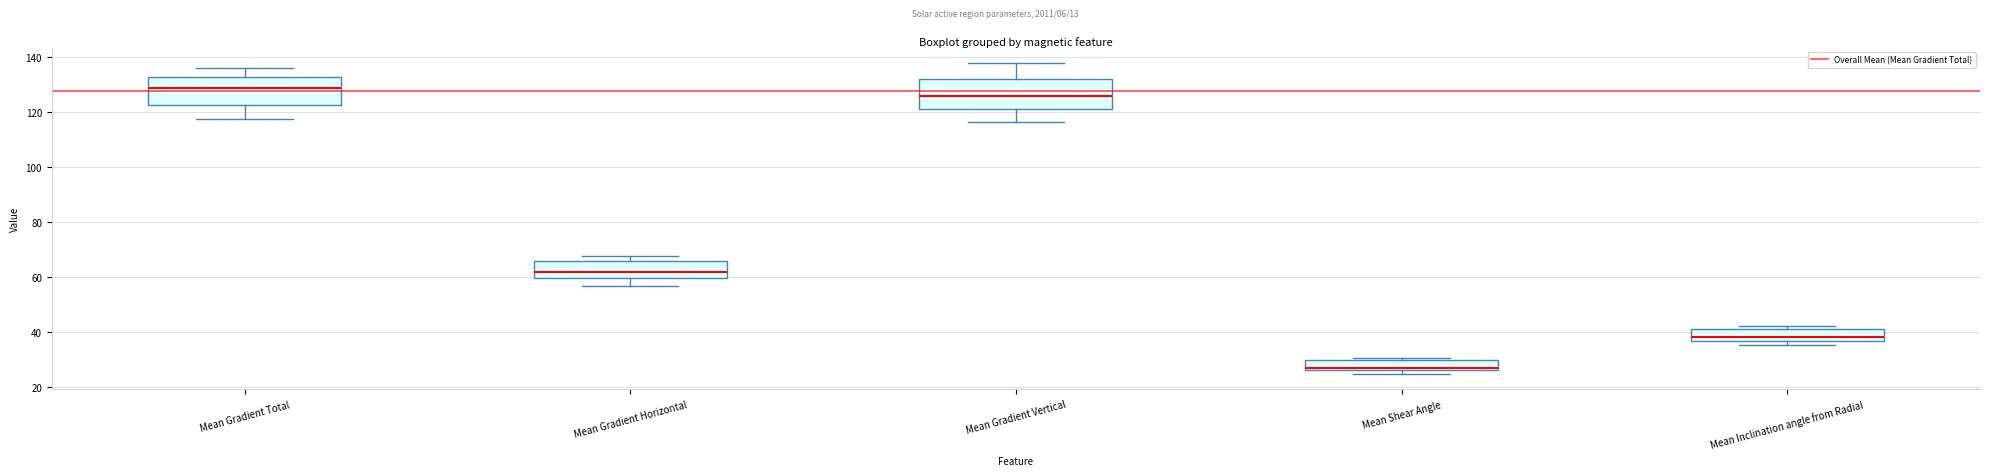

Reading left to right, transcribe this box plot: for each box, give where its median line is, the range the box spans, and where its two whiskers end, as read against the y-axis. The values are not printed on the chart, so give them approximately, as read against the axis.

Mean Gradient Total: median 128, box 122 to 132, whiskers 118 to 136
Mean Gradient Horizontal: median 62, box 60 to 66, whiskers 58 to 68
Mean Gradient Vertical: median 126, box 122 to 132, whiskers 116 to 138
Mean Shear Angle: median 28, box 26 to 30, whiskers 24 to 30 (just above the box's upper edge)
Mean Inclination angle from Radial: median 38, box 36 to 42, whiskers 36 (just below the box's lower edge) to 42 (just above the box's upper edge)